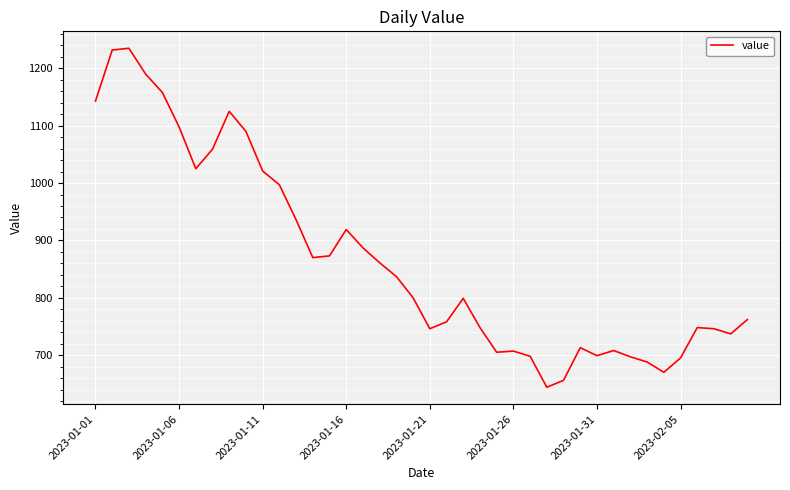

What is the difference between the maximum and minimum values?

591